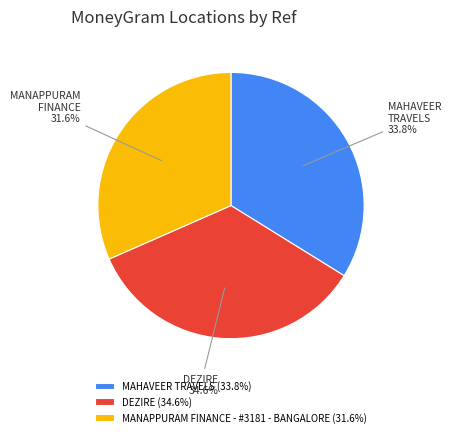

How many slices are in this pie chart?

3